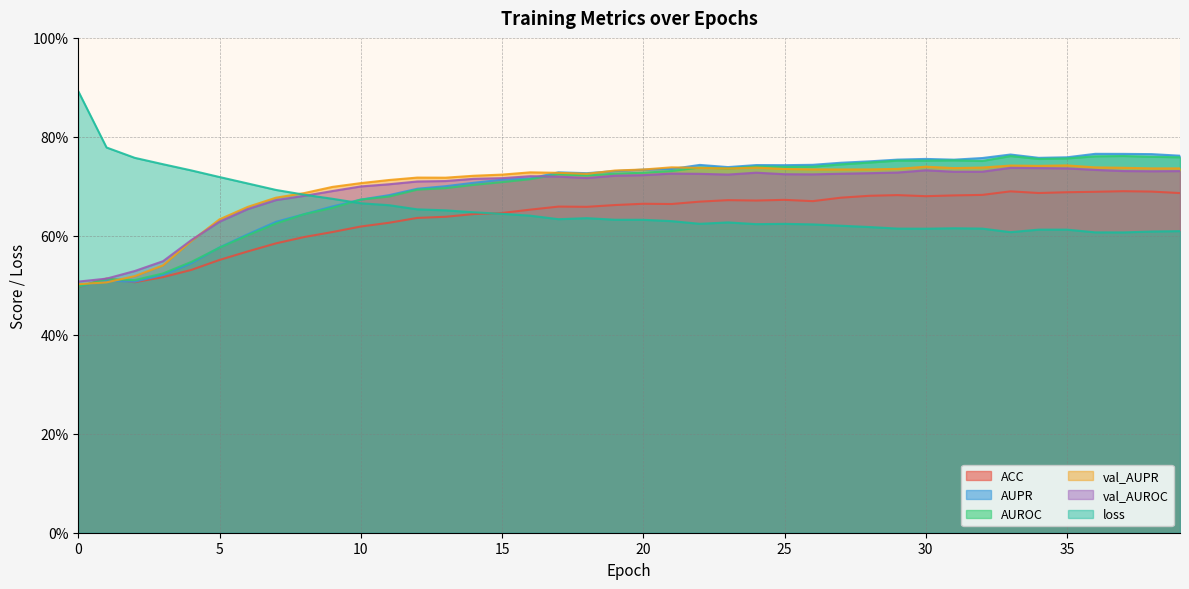

Is it true that AUROC equals 1.1 at 9?

False